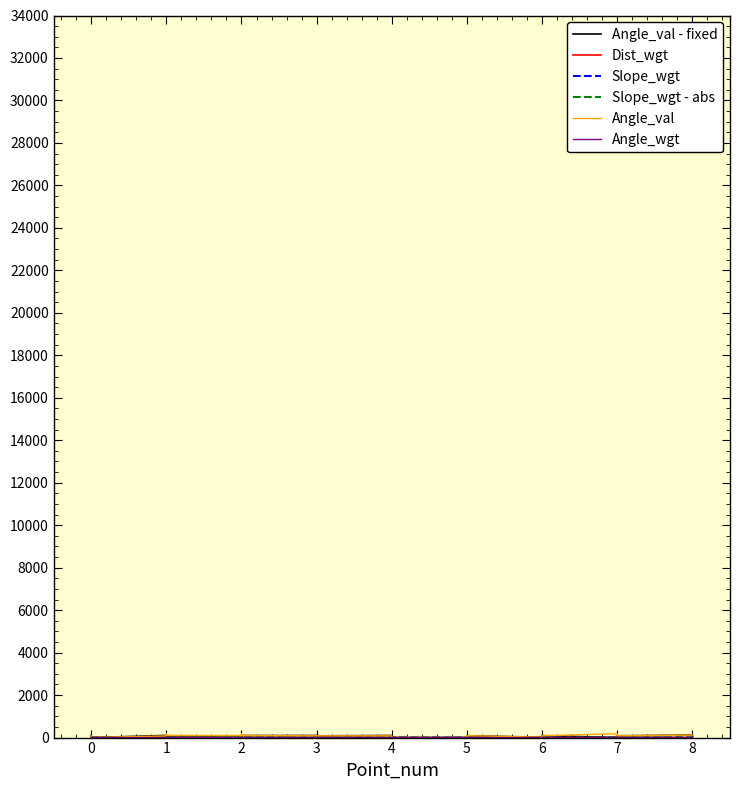

True or false: Angle_wgt and Slope_wgt - abs intersect in this chart.

True